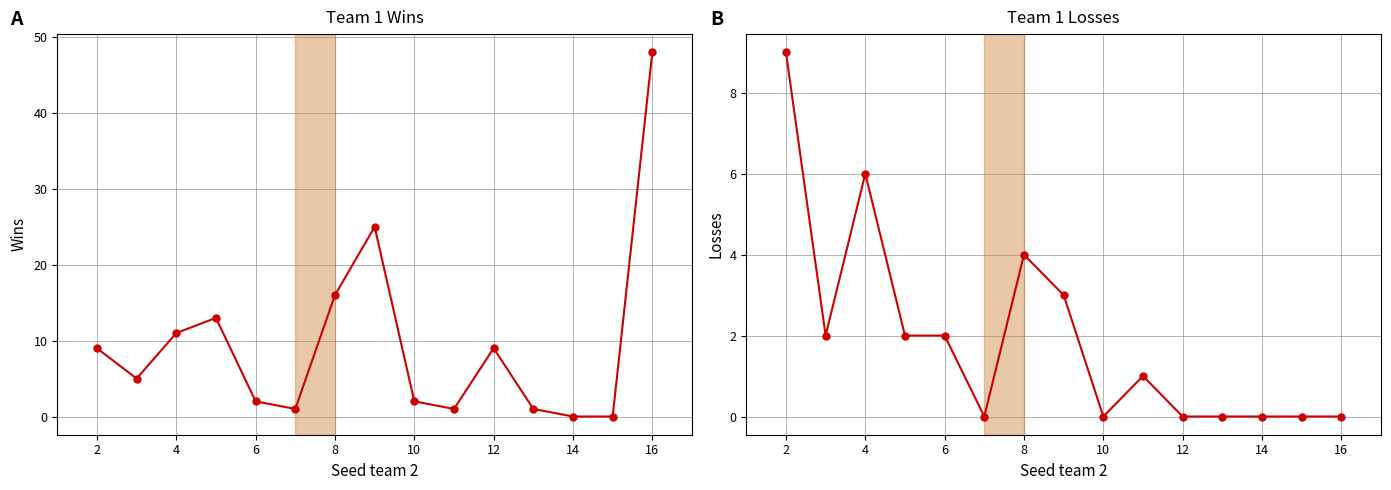

List the series in order of their overall mean, highest first.

Team 1 Wins, Team 1 Losses